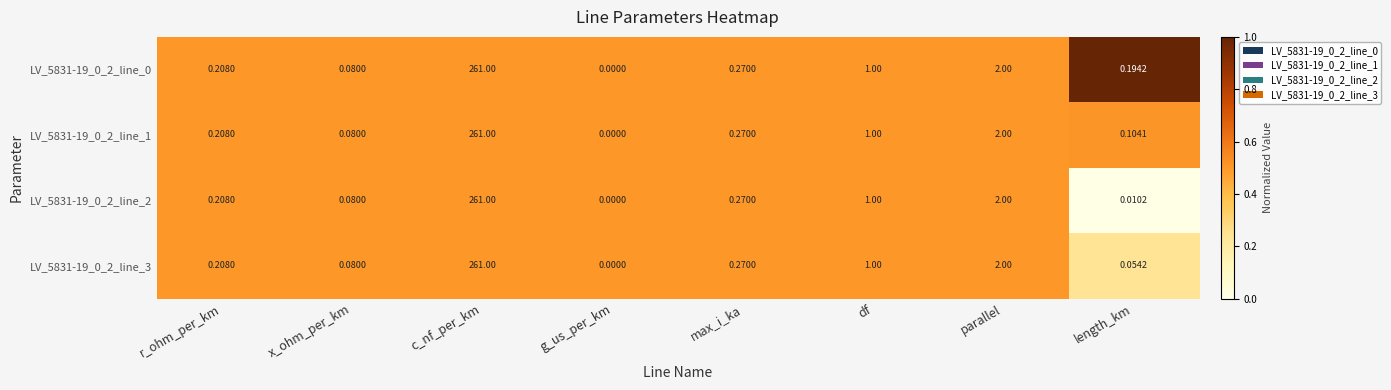

At which category is the sum across all series the highest?

c_nf_per_km